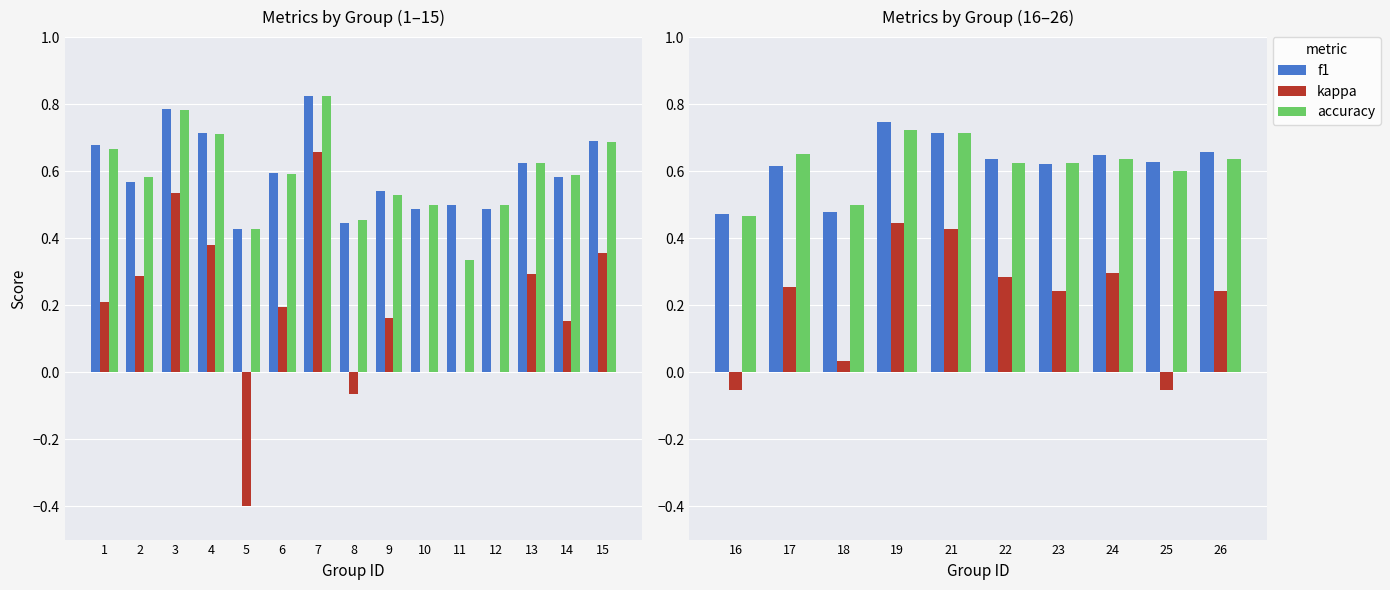

What are all the series names shown in the legend?

f1, kappa, accuracy